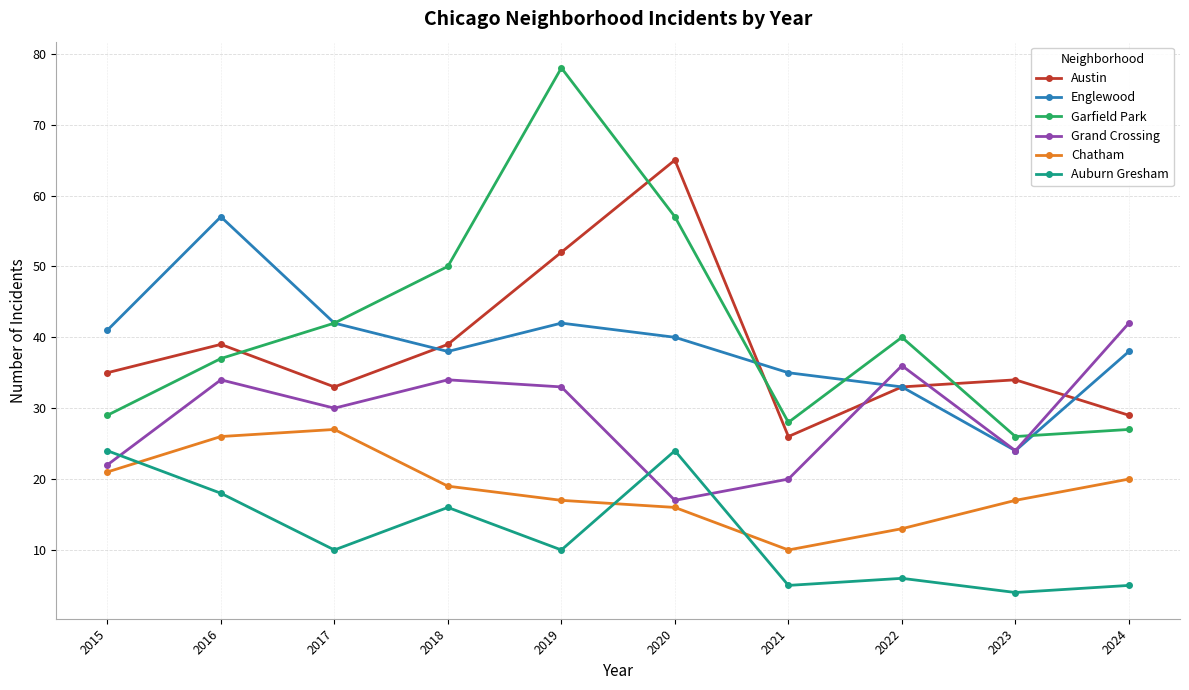

Does the chart display data point markers on the line(s)?

Yes